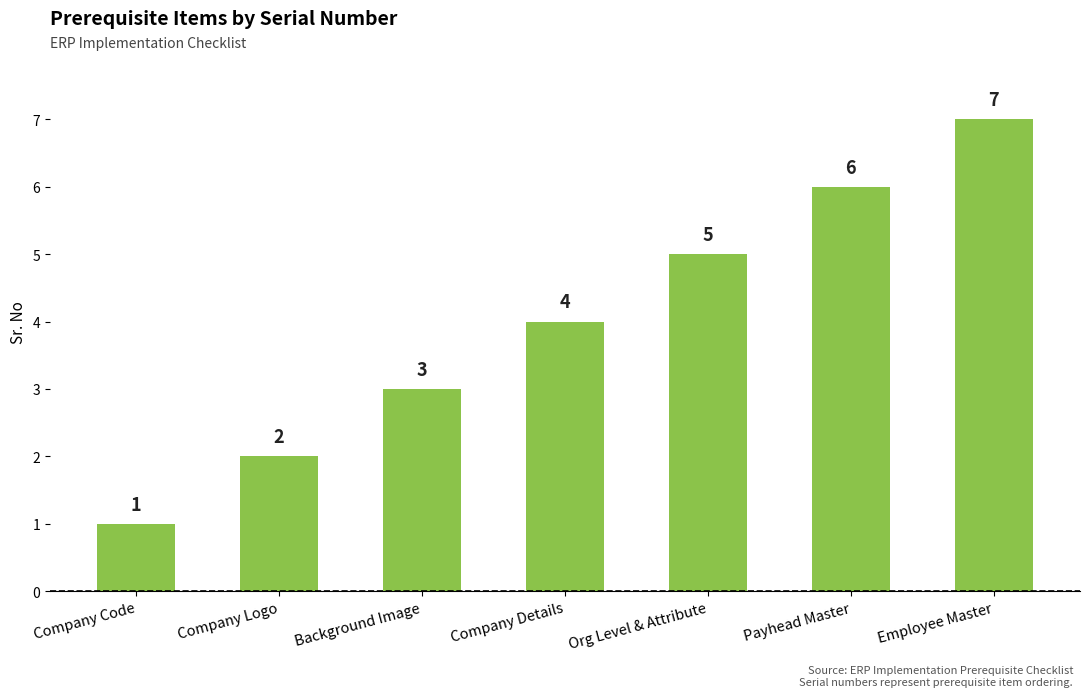

What is the value of the 3rd bar from the left?

3